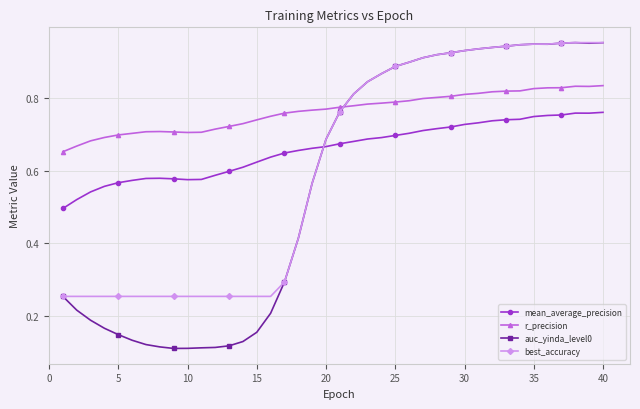

Which series has the widest spread of values?

auc_yinda_level0